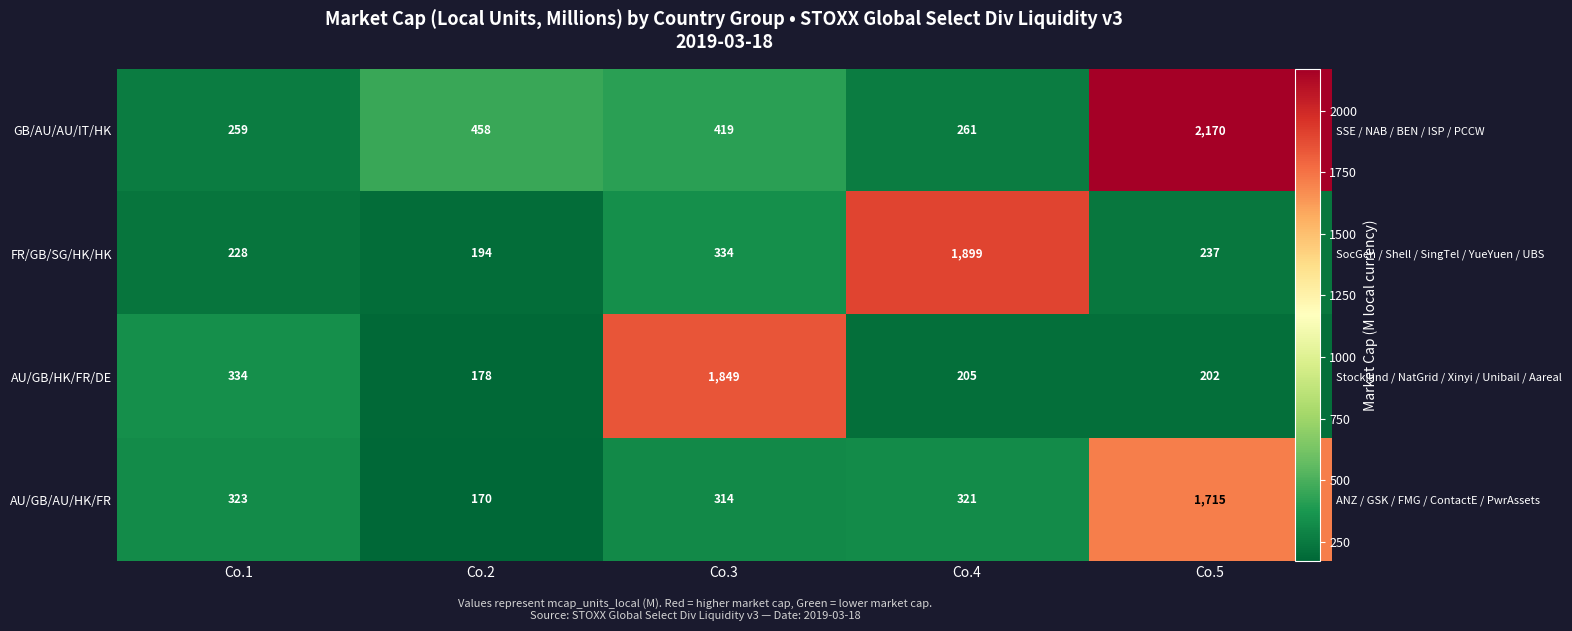

What is the average value of the AU/GB/HK/FR/DE series?

554.2